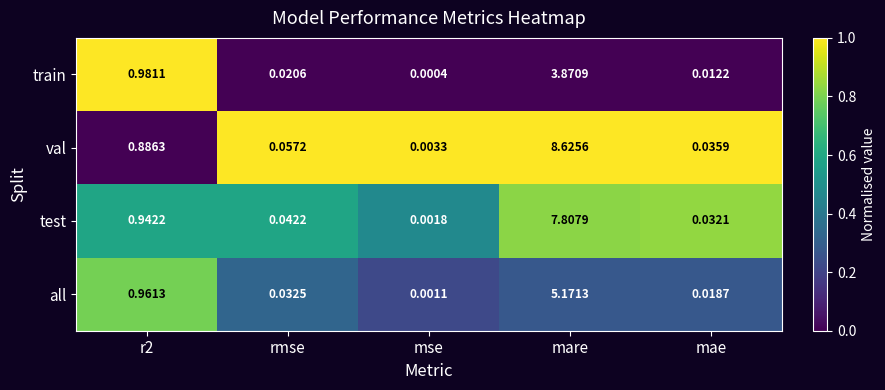

Between rmse and mae, which series saw the biggest shift?

val